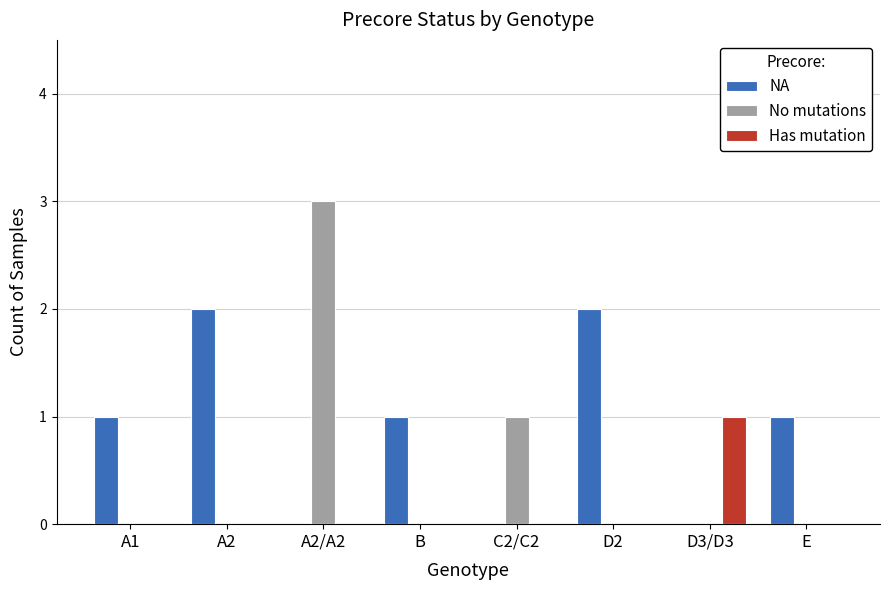

Reading right to left, transcribe all the data shown in this chart.

NA: 1	0	2	0	1	0	2	1
No mutations: 0	0	0	1	0	3	0	0
Has mutation: 0	1	0	0	0	0	0	0